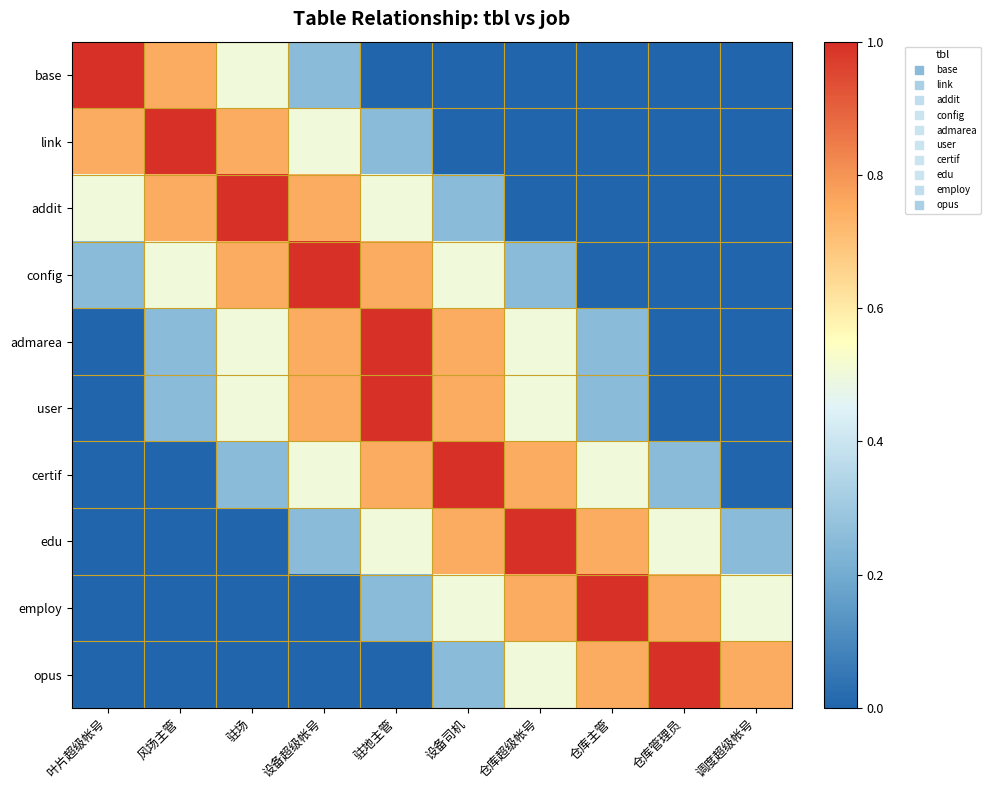

Reading left to right, transcribe all the data shown in this chart.

base: 叶片超级帐号=1.0	风场主管=0.8	驻场=0.5	设备超级帐号=0.2	驻地主管=0.0	设备司机=0.0	仓库超级帐号=0.0	仓库主管=0.0	仓库管理员=0.0	调度超级帐号=0.0
link: 叶片超级帐号=0.8	风场主管=1.0	驻场=0.8	设备超级帐号=0.5	驻地主管=0.2	设备司机=0.0	仓库超级帐号=0.0	仓库主管=0.0	仓库管理员=0.0	调度超级帐号=0.0
addit: 叶片超级帐号=0.5	风场主管=0.8	驻场=1.0	设备超级帐号=0.8	驻地主管=0.5	设备司机=0.2	仓库超级帐号=0.0	仓库主管=0.0	仓库管理员=0.0	调度超级帐号=0.0
config: 叶片超级帐号=0.2	风场主管=0.5	驻场=0.8	设备超级帐号=1.0	驻地主管=0.8	设备司机=0.5	仓库超级帐号=0.2	仓库主管=0.0	仓库管理员=0.0	调度超级帐号=0.0
admarea: 叶片超级帐号=0.0	风场主管=0.2	驻场=0.5	设备超级帐号=0.8	驻地主管=1.0	设备司机=0.8	仓库超级帐号=0.5	仓库主管=0.2	仓库管理员=0.0	调度超级帐号=0.0
user: 叶片超级帐号=0.0	风场主管=0.2	驻场=0.5	设备超级帐号=0.8	驻地主管=1.0	设备司机=0.8	仓库超级帐号=0.5	仓库主管=0.2	仓库管理员=0.0	调度超级帐号=0.0
certif: 叶片超级帐号=0.0	风场主管=0.0	驻场=0.2	设备超级帐号=0.5	驻地主管=0.8	设备司机=1.0	仓库超级帐号=0.8	仓库主管=0.5	仓库管理员=0.2	调度超级帐号=0.0
edu: 叶片超级帐号=0.0	风场主管=0.0	驻场=0.0	设备超级帐号=0.2	驻地主管=0.5	设备司机=0.8	仓库超级帐号=1.0	仓库主管=0.8	仓库管理员=0.5	调度超级帐号=0.2
employ: 叶片超级帐号=0.0	风场主管=0.0	驻场=0.0	设备超级帐号=0.0	驻地主管=0.2	设备司机=0.5	仓库超级帐号=0.8	仓库主管=1.0	仓库管理员=0.8	调度超级帐号=0.5
opus: 叶片超级帐号=0.0	风场主管=0.0	驻场=0.0	设备超级帐号=0.0	驻地主管=0.0	设备司机=0.2	仓库超级帐号=0.5	仓库主管=0.8	仓库管理员=1.0	调度超级帐号=0.8